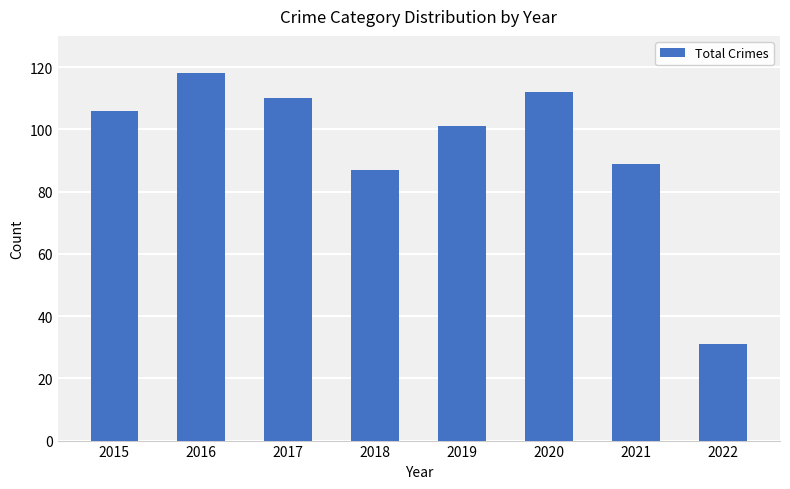

Approximately how many times larger is the value at 2016 compared to 2017?

1.1